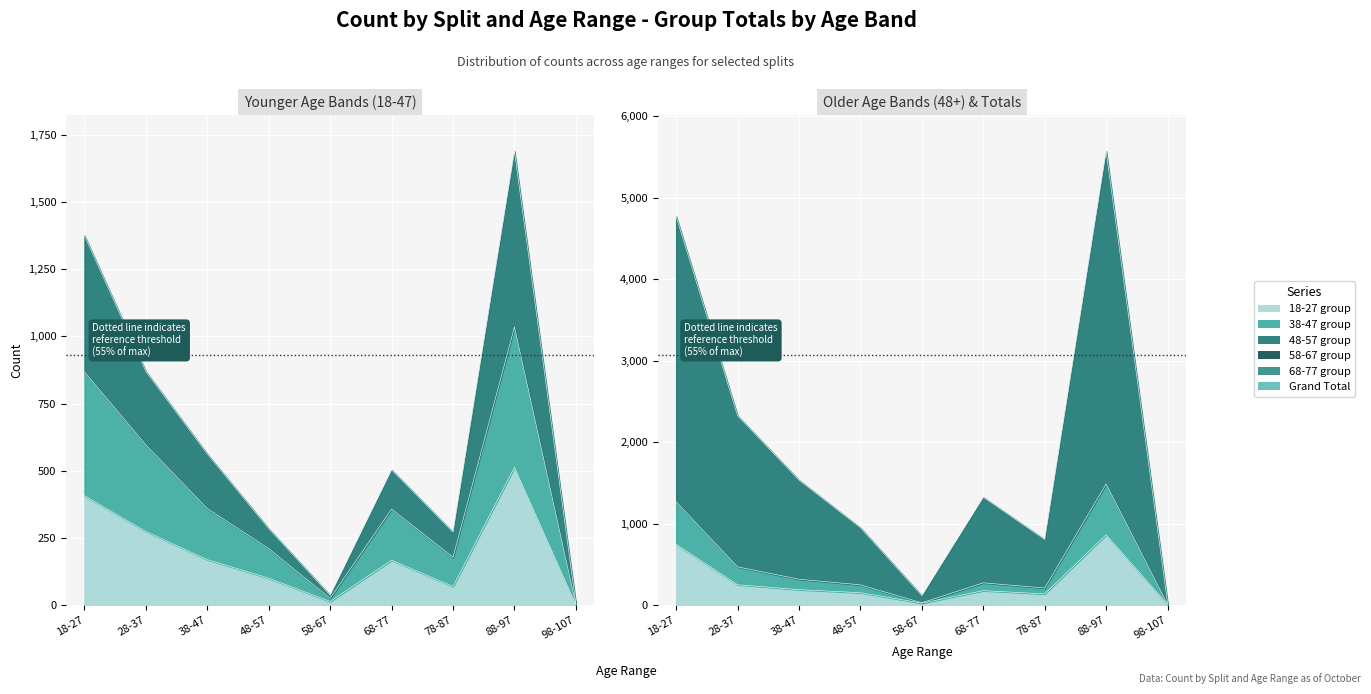

What is the value of the 18-27 group point at the 8th from the left?

513